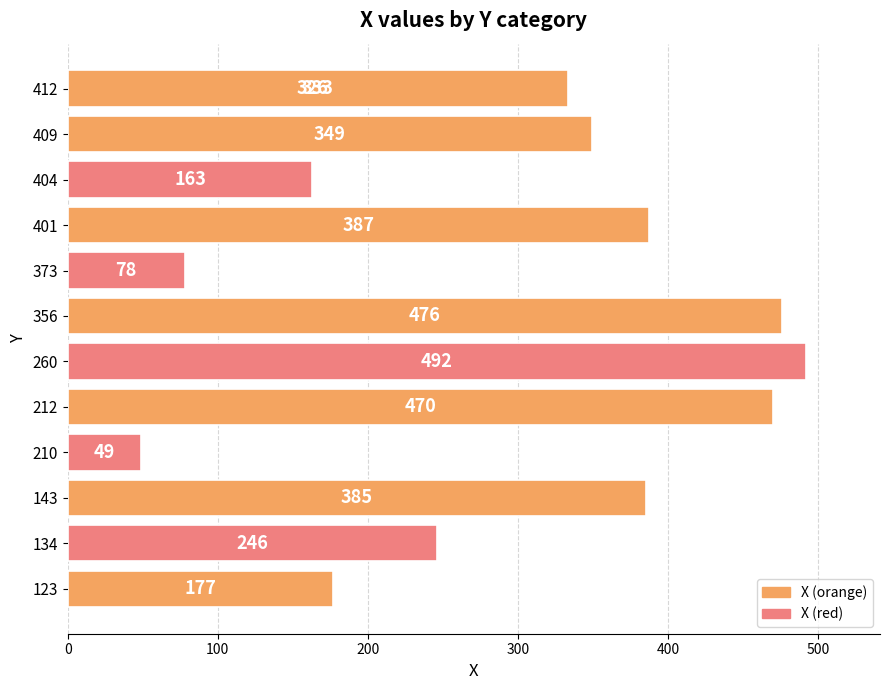

Count the number of values greater than 333.

6